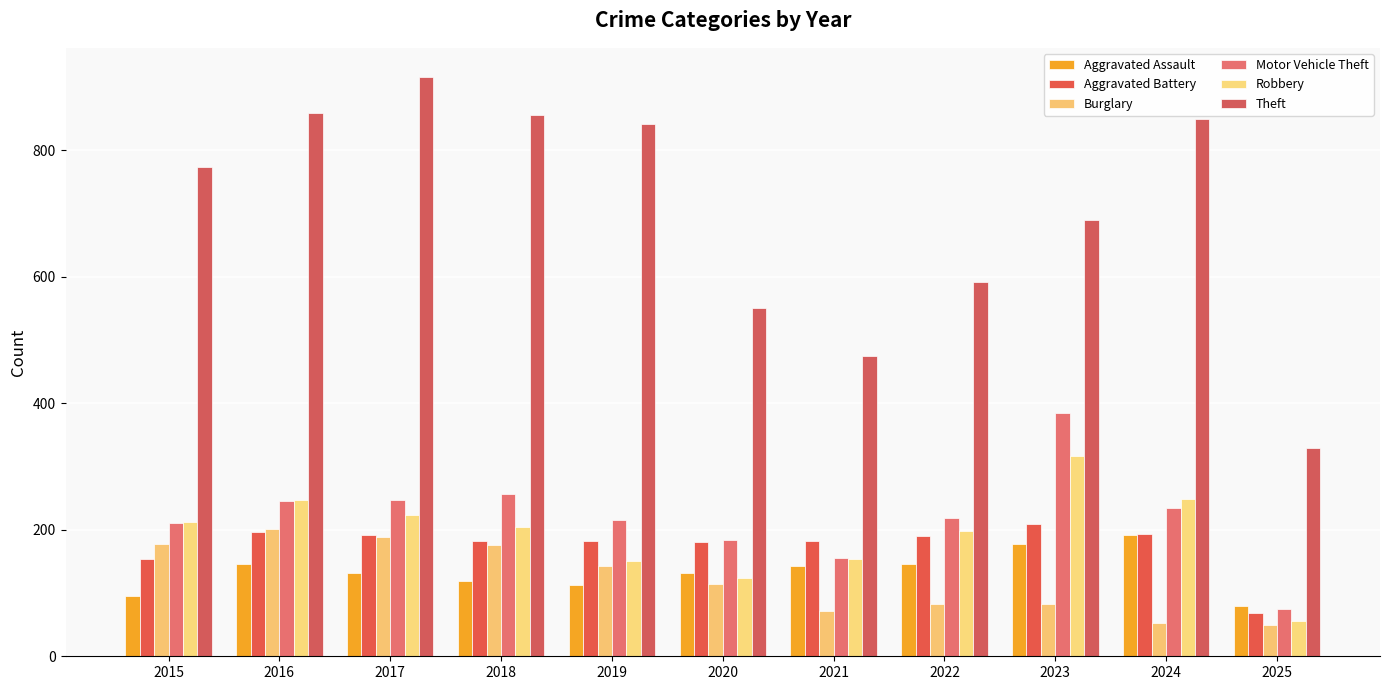

At how many categories does at least one series exceed 68?

11